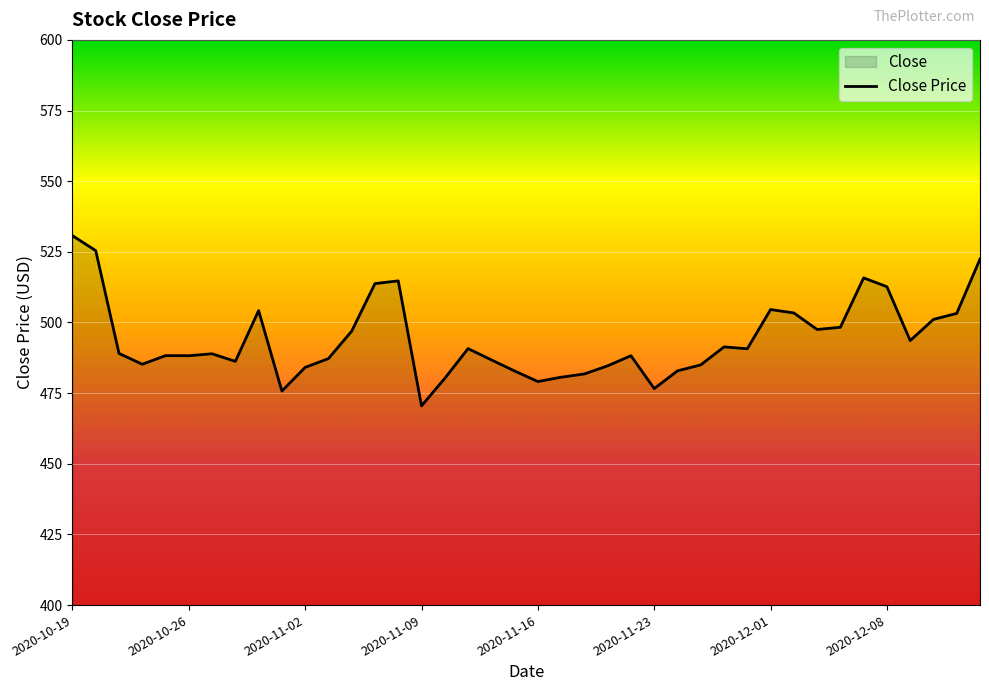

Approximately how many times larger is the value at 2020-10-19 compared to 2020-12-01?

1.1